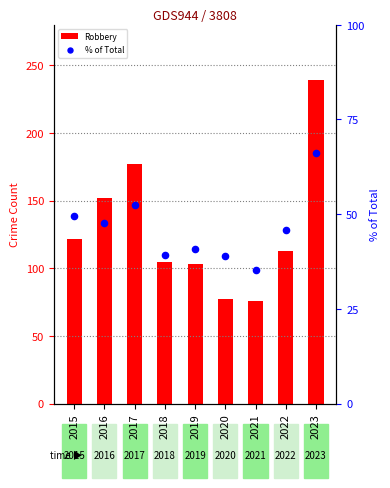

What is the total value across all series at 2017?

229.4